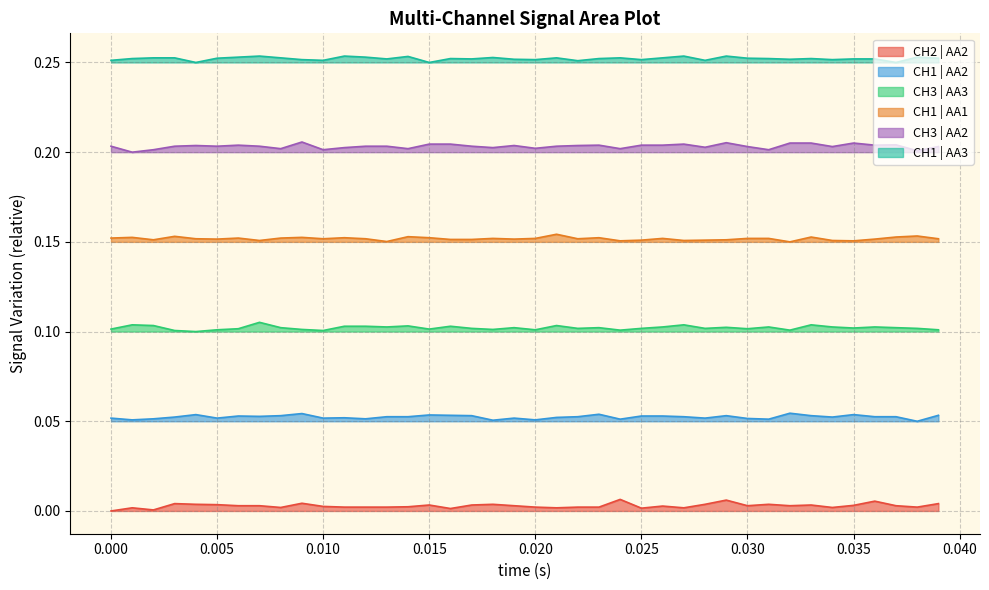

True or false: CH3 | AA3 and CH1 | AA1 intersect in this chart.

False